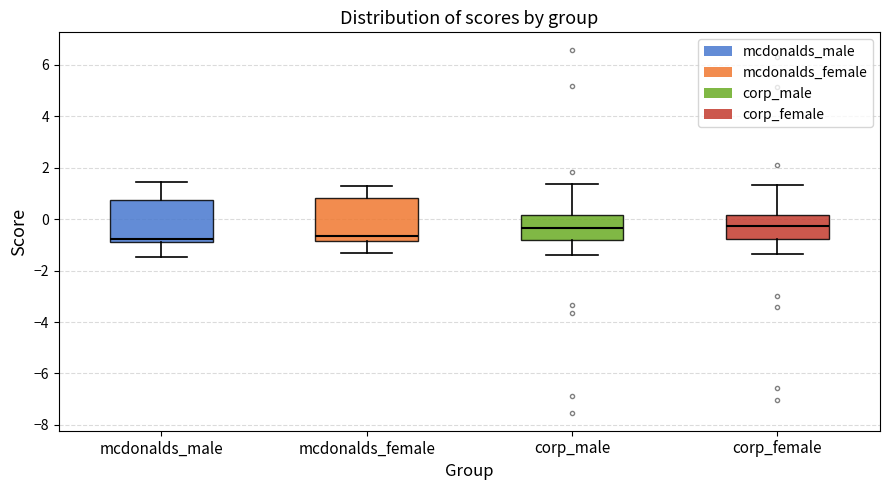

Reading left to right, read every box against the y-axis: the position of its median line, the range the box covers, and the ends of its whiskers. The values are not printed on the chart, so give them approximately, as read against the axis.

mcdonalds_male: median -0.8 (just above the box's lower edge), box -0.8 to 0.8, whiskers -1.4 to 1.4
mcdonalds_female: median -0.6, box -0.8 to 0.8, whiskers -1.4 to 1.2
corp_male: median -0.4, box -0.8 to 0.2, whiskers -1.4 to 1.4
corp_female: median -0.2, box -0.8 to 0.2, whiskers -1.4 to 1.4